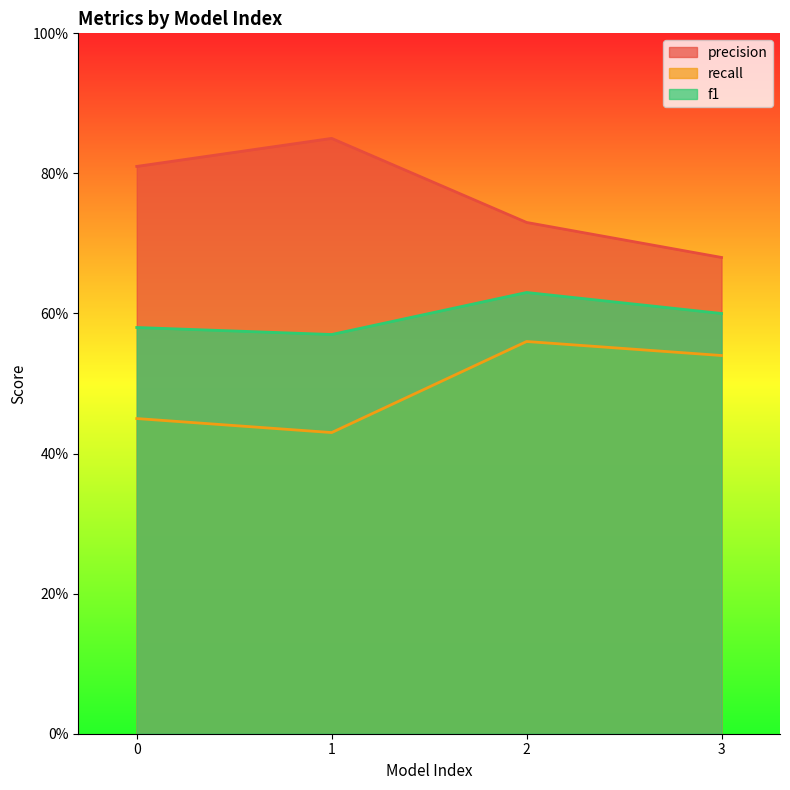

True or false: recall has a value of 0.6 at 2.

True